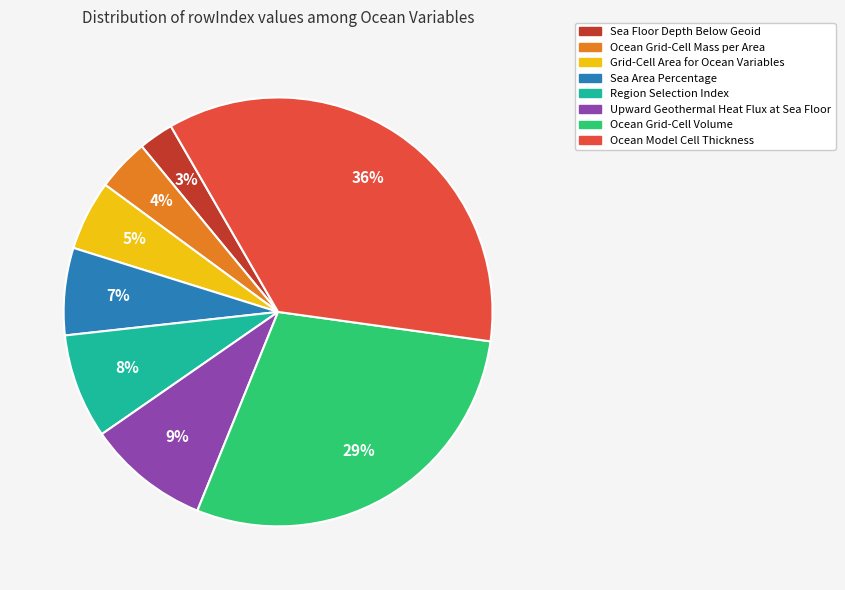

To the nearest percent, what is the average slice percentage?

12%